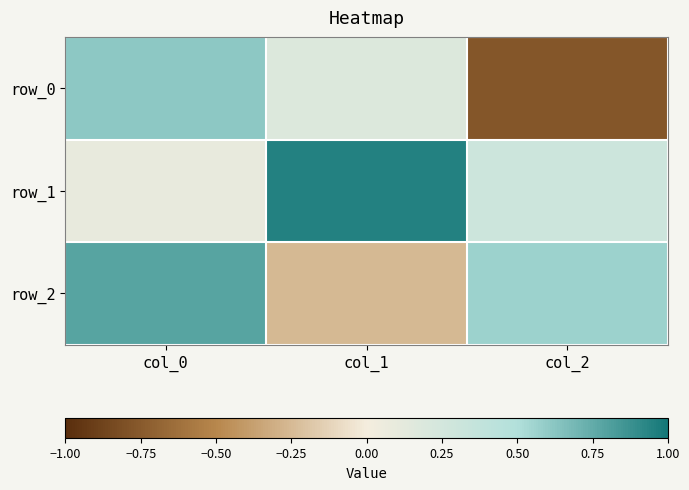

The value of row_2 at col_1 is -0.3. True or false?

True